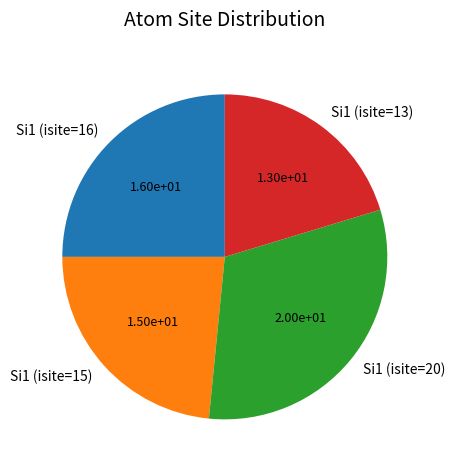

What is the largest slice in the pie chart?

Si1 (isite=20)